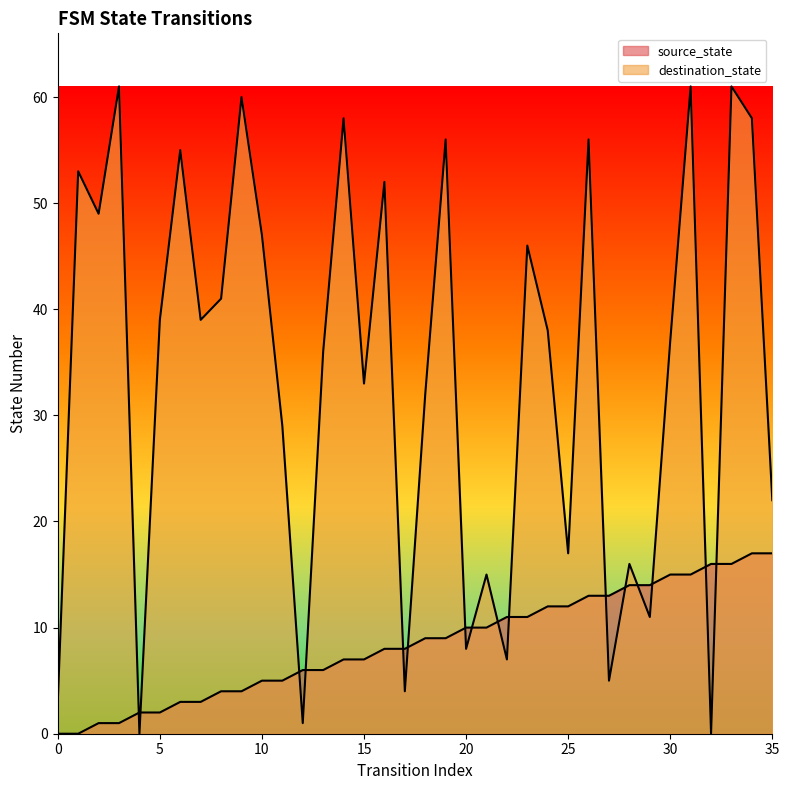

What is the difference between the highest and lowest values at 18?

23